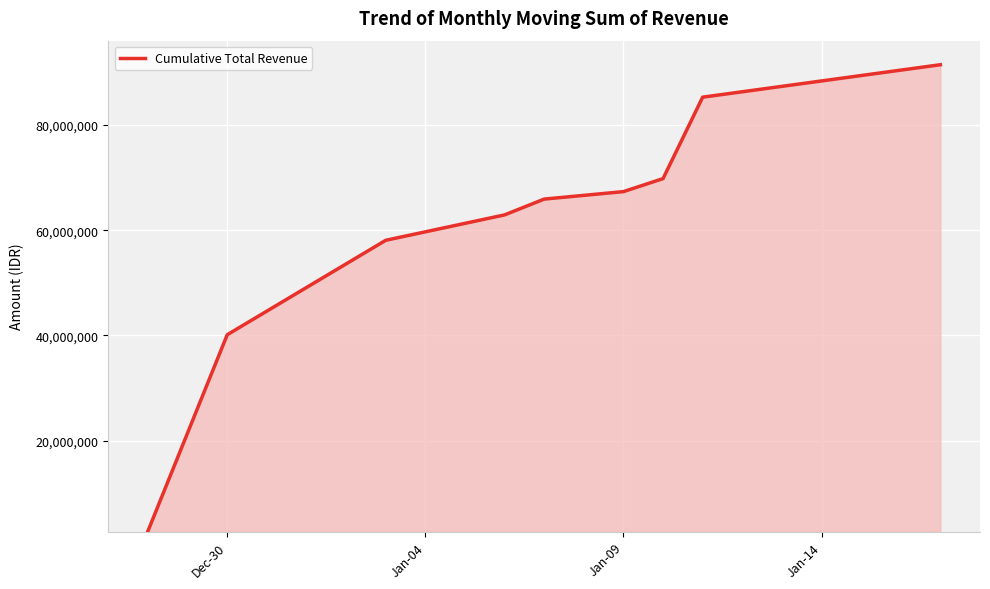

What is the difference between the maximum and minimum values?

88638000